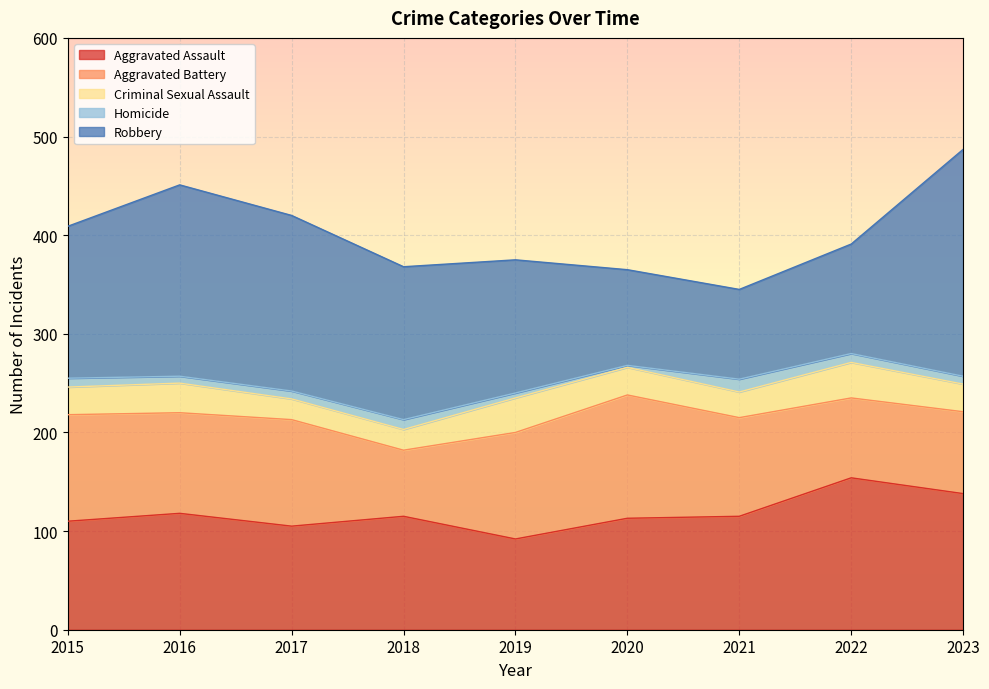

The value of Criminal Sexual Assault at 2015 is 28. True or false?

True